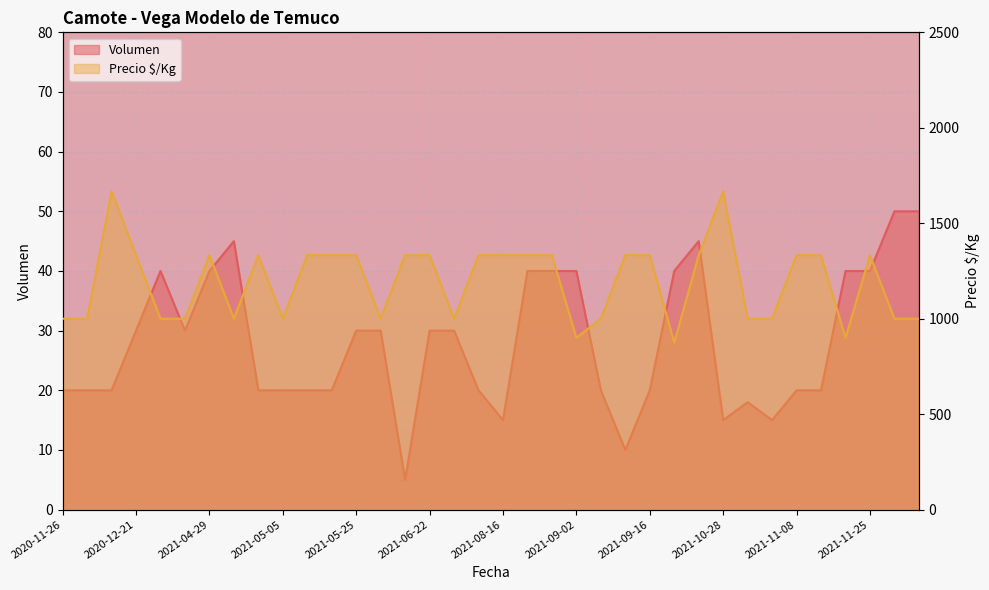

Does the chart display data point markers on the line(s)?

No